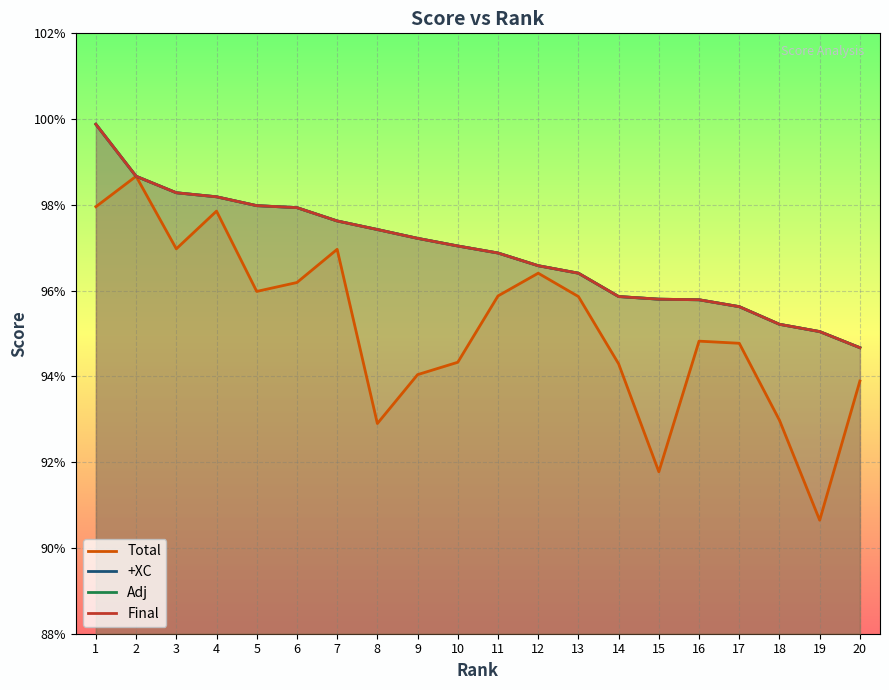

Reading left to right, what are all the values shown in this chart?

Total: 1=1.0	2=1.0	3=1.0	4=1.0	5=1.0	6=1.0	7=1.0	8=0.9	9=0.9	10=0.9	11=1.0	12=1.0	13=1.0	14=0.9	15=0.9	16=0.9	17=0.9	18=0.9	19=0.9	20=0.9
+XC: 1=1.0	2=1.0	3=1.0	4=1.0	5=1.0	6=1.0	7=1.0	8=1.0	9=1.0	10=1.0	11=1.0	12=1.0	13=1.0	14=1.0	15=1.0	16=1.0	17=1.0	18=1.0	19=1.0	20=0.9
Adj: 1=1.0	2=1.0	3=1.0	4=1.0	5=1.0	6=1.0	7=1.0	8=1.0	9=1.0	10=1.0	11=1.0	12=1.0	13=1.0	14=1.0	15=1.0	16=1.0	17=1.0	18=1.0	19=1.0	20=0.9
Final: 1=1.0	2=1.0	3=1.0	4=1.0	5=1.0	6=1.0	7=1.0	8=1.0	9=1.0	10=1.0	11=1.0	12=1.0	13=1.0	14=1.0	15=1.0	16=1.0	17=1.0	18=1.0	19=1.0	20=0.9